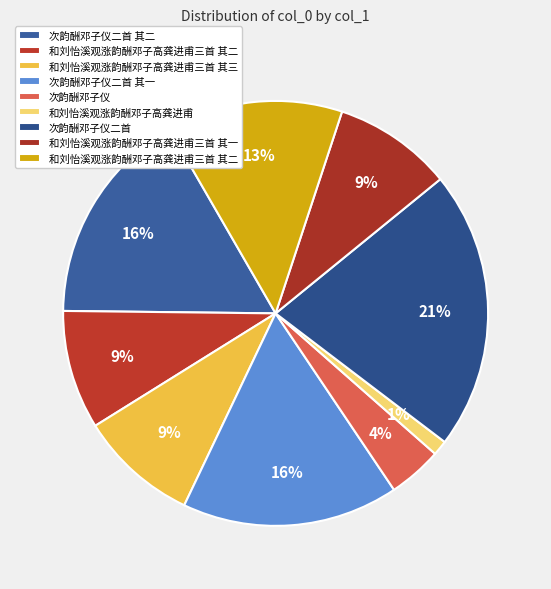

Count the number of slices in the pie.

9